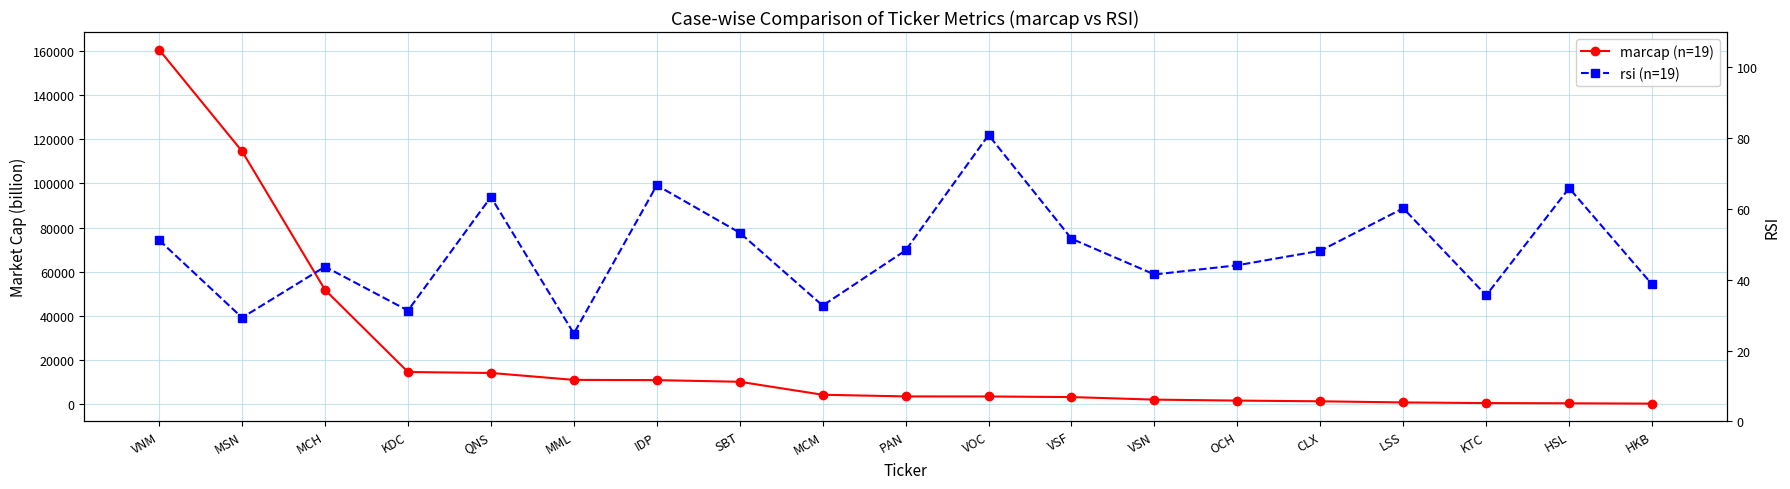

At how many categories does at least one series exceed 153277?

1